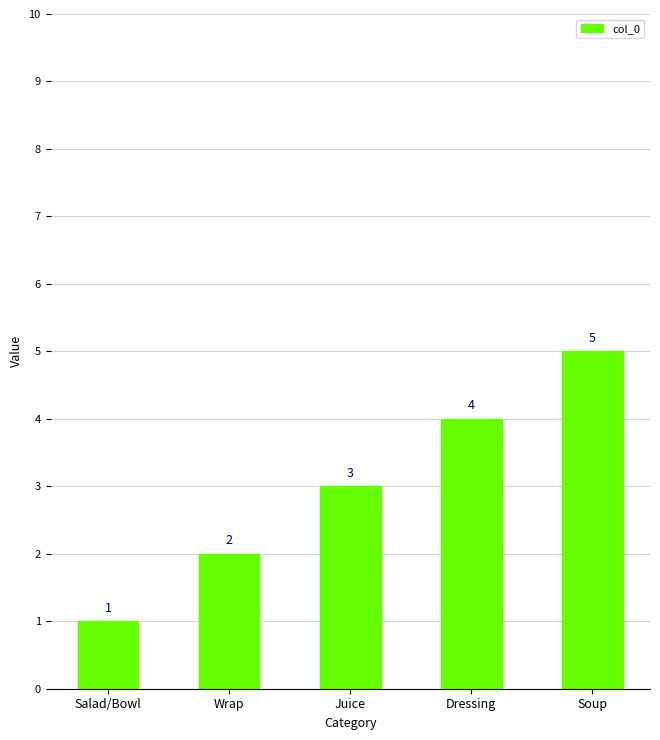

Between Wrap and Juice, which is larger?

Juice